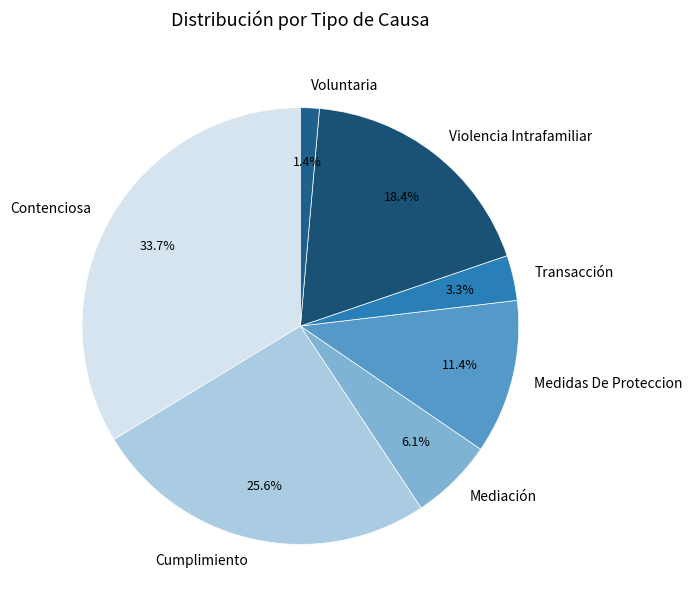

Which category has the smallest portion of the pie?

Voluntaria